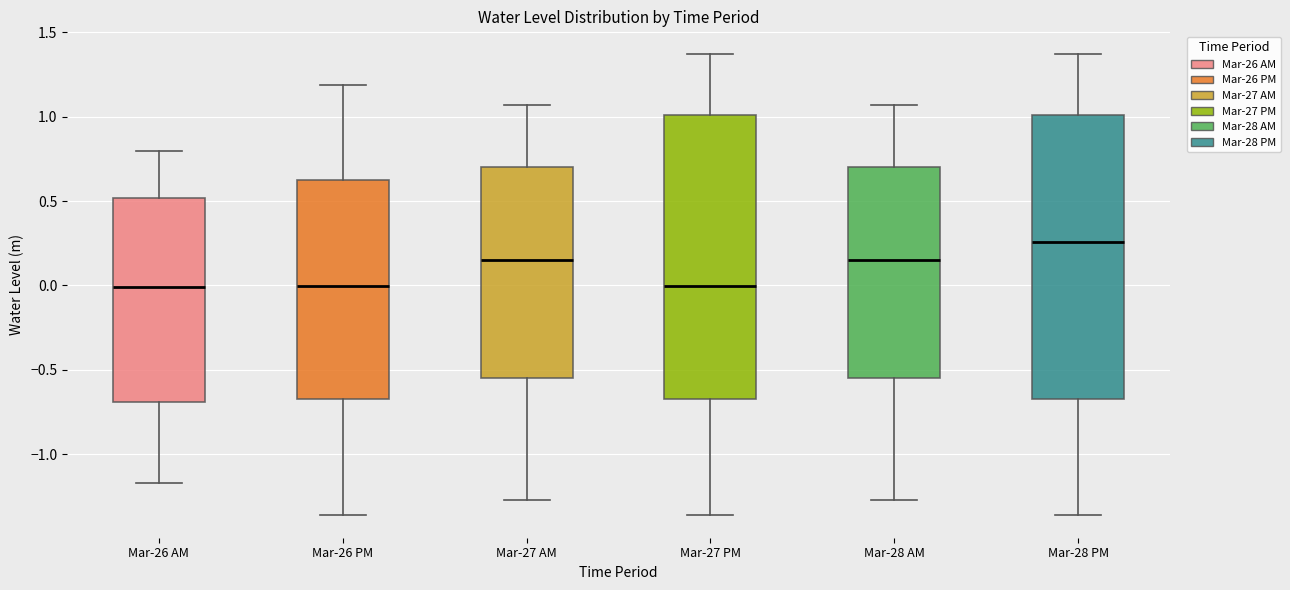

Reading left to right, transcribe this box plot: for each box, give where its median line is, the range the box spans, and where its two whiskers end, as read against the y-axis. The values are not printed on the chart, so give them approximately, as read against the axis.

Mar-26 AM: median 0.00, box -0.70 to 0.50, whiskers -1.15 to 0.80
Mar-26 PM: median 0.00, box -0.65 to 0.60, whiskers -1.35 to 1.20
Mar-27 AM: median 0.15, box -0.55 to 0.70, whiskers -1.25 to 1.05
Mar-27 PM: median 0.00, box -0.65 to 1.00, whiskers -1.35 to 1.35
Mar-28 AM: median 0.15, box -0.55 to 0.70, whiskers -1.25 to 1.05
Mar-28 PM: median 0.25, box -0.65 to 1.00, whiskers -1.35 to 1.35